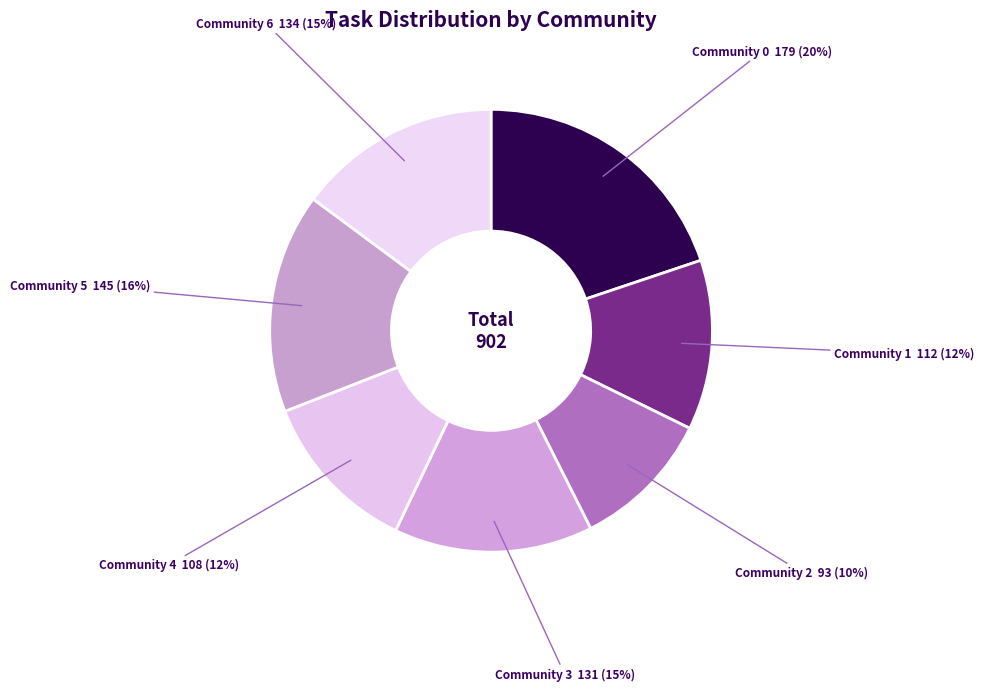

What is the ratio of the value at Community 0 to the value at Community 5?

1.2